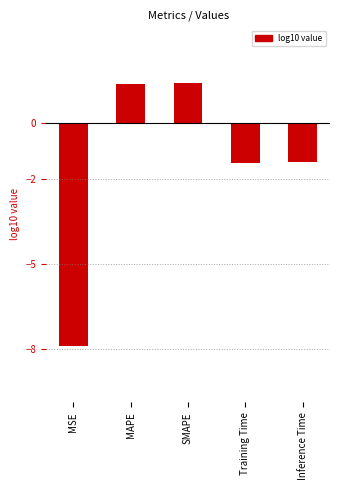

How many bars are there in total?

5